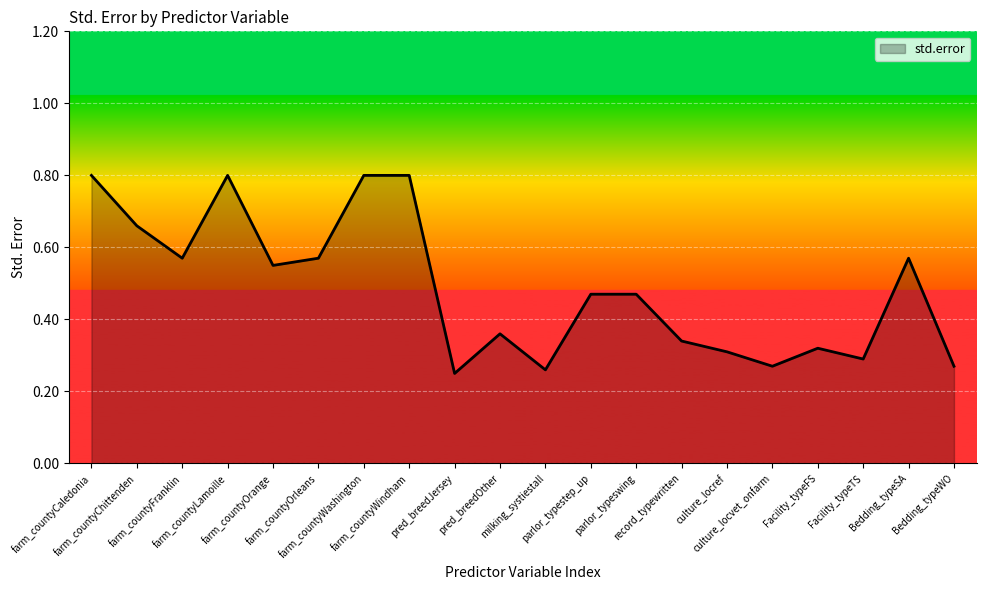

What is the maximum value shown in the chart?

0.8